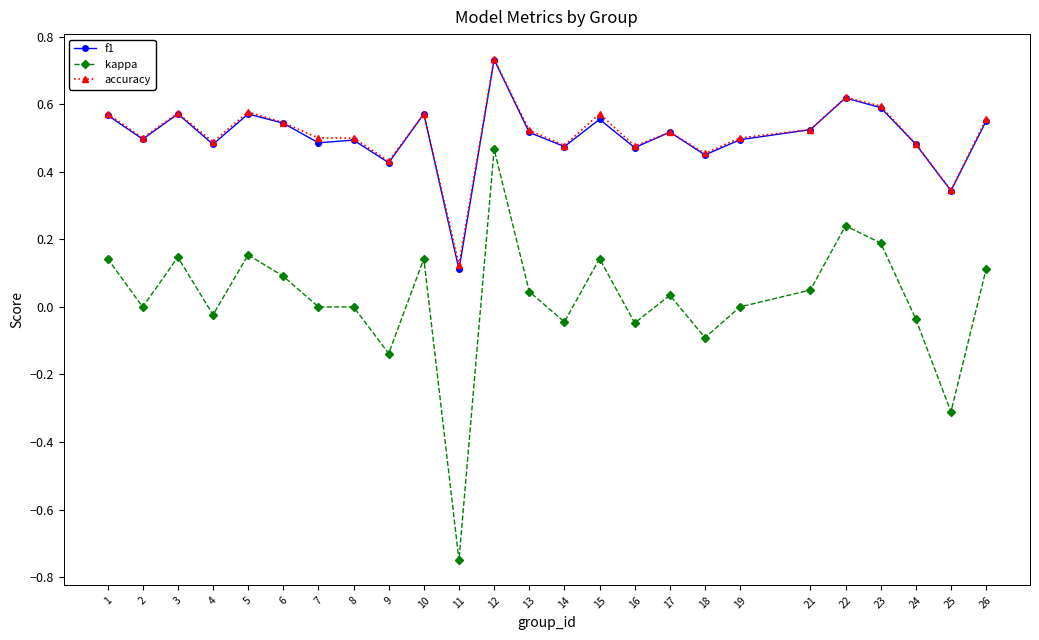

True or false: kappa has more than 2 interior local peaks.

True